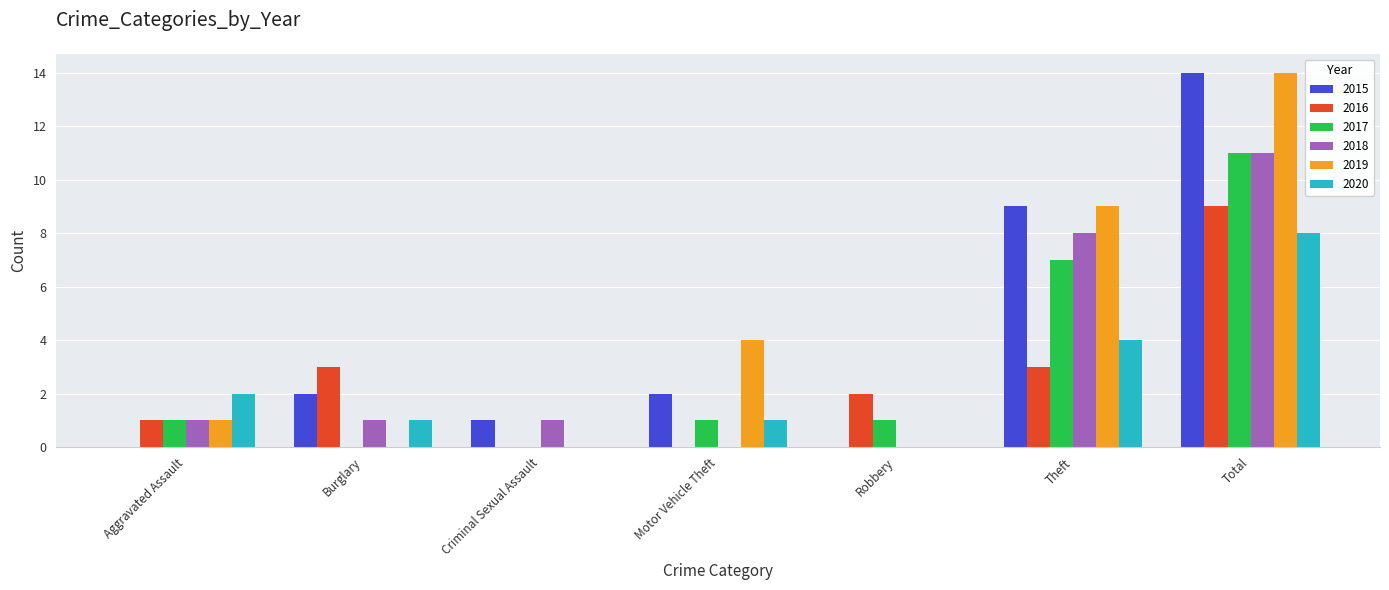

What is the total value across all series at Burglary?

7